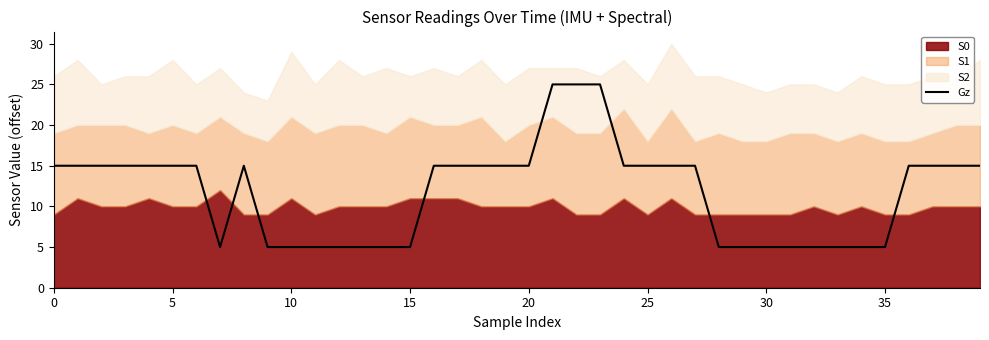

The Gz series shows 15.0 at 0. True or false?

True